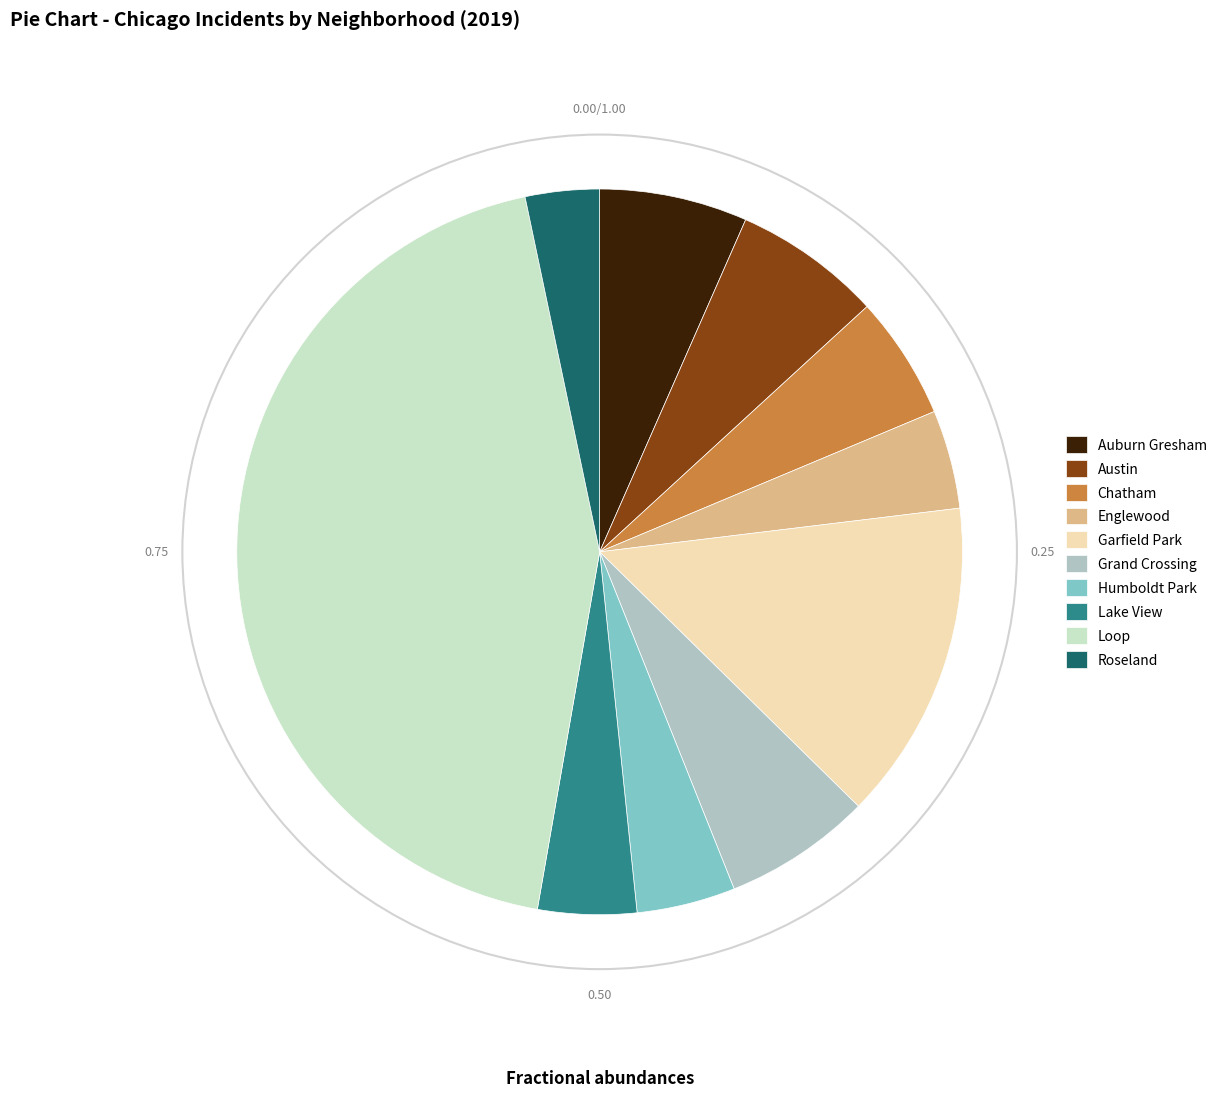

Is the sum of Lake View and Grand Crossing greater than half?

No